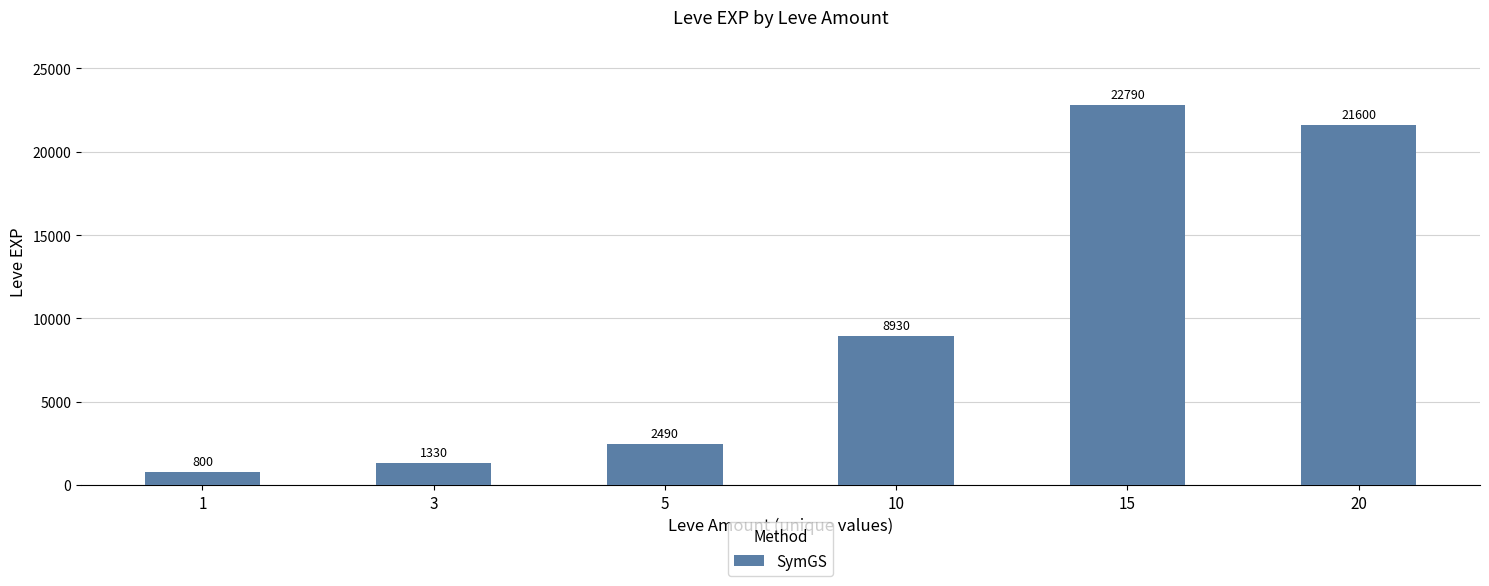

Reading right to left, extract all data points from this chart.

21600	22790	8930	2490	1330	800